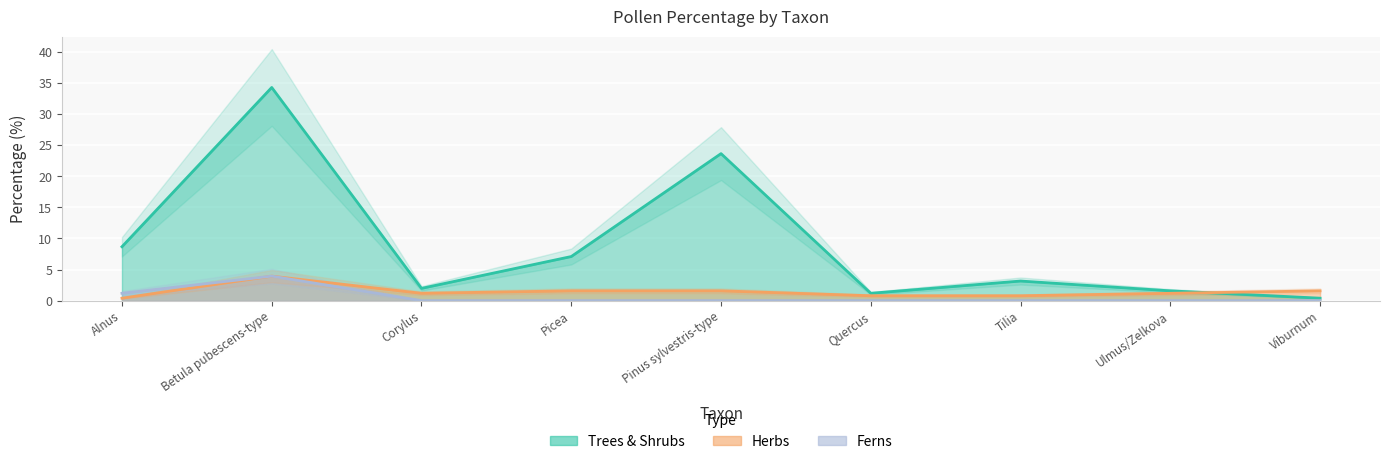

What is the difference between the highest and lowest values at Quercus?

1.2